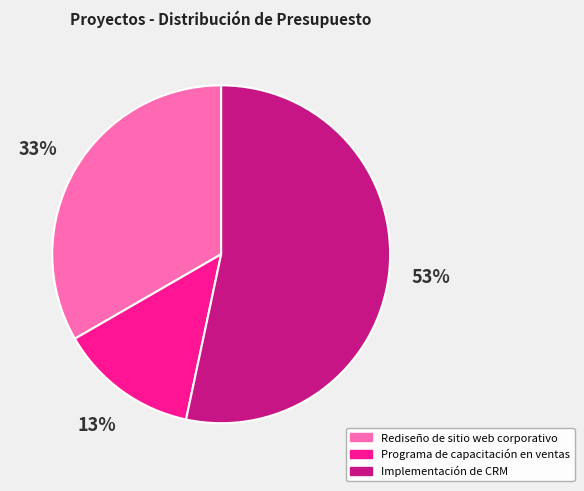

The Rediseño de sitio web corporativo slice represents 33% of the pie. True or false?

True